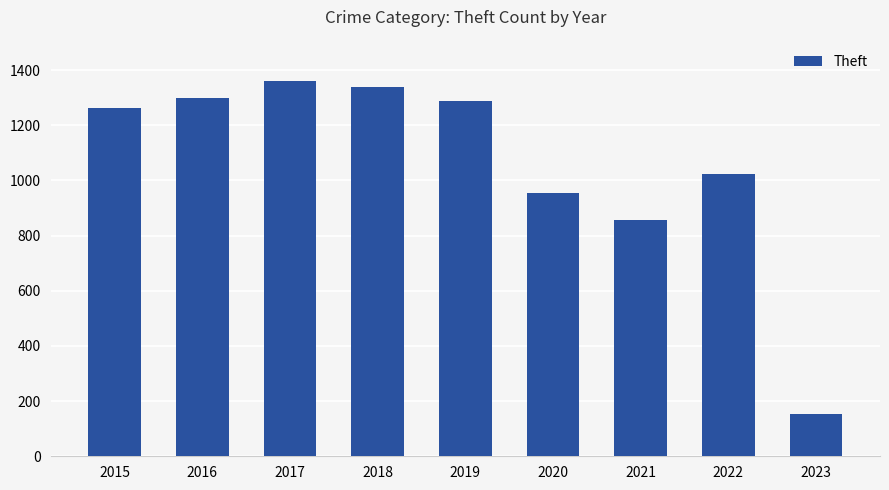

What is the sum of all values?

9532